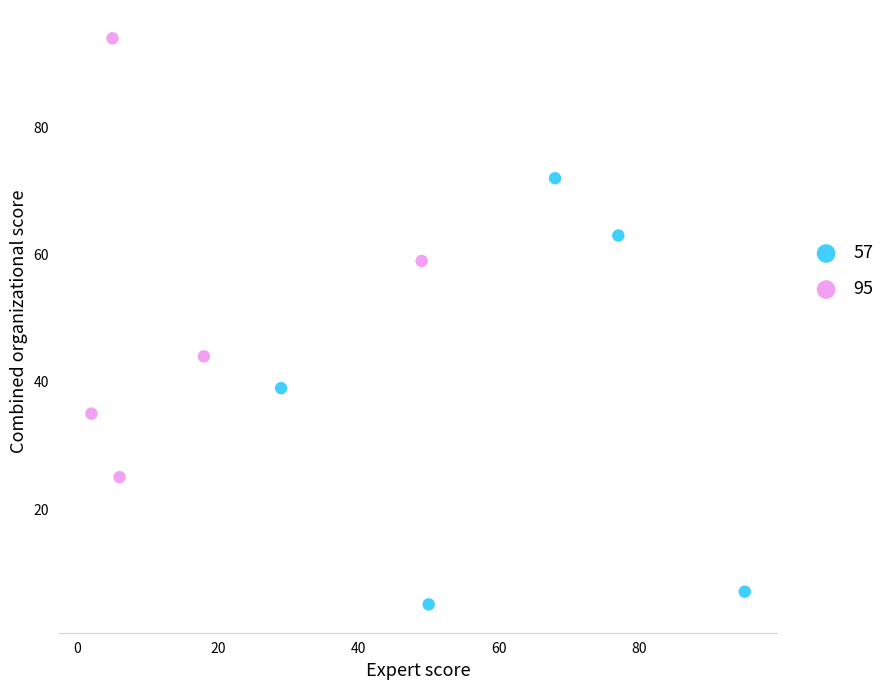

What are all the series names shown in the legend?

57, 95